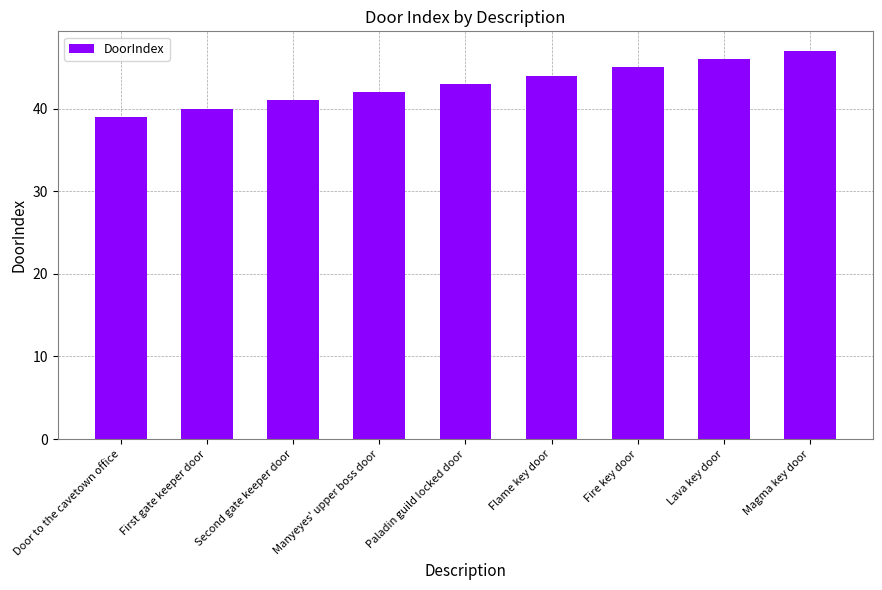

What is the maximum value shown in the chart?

47